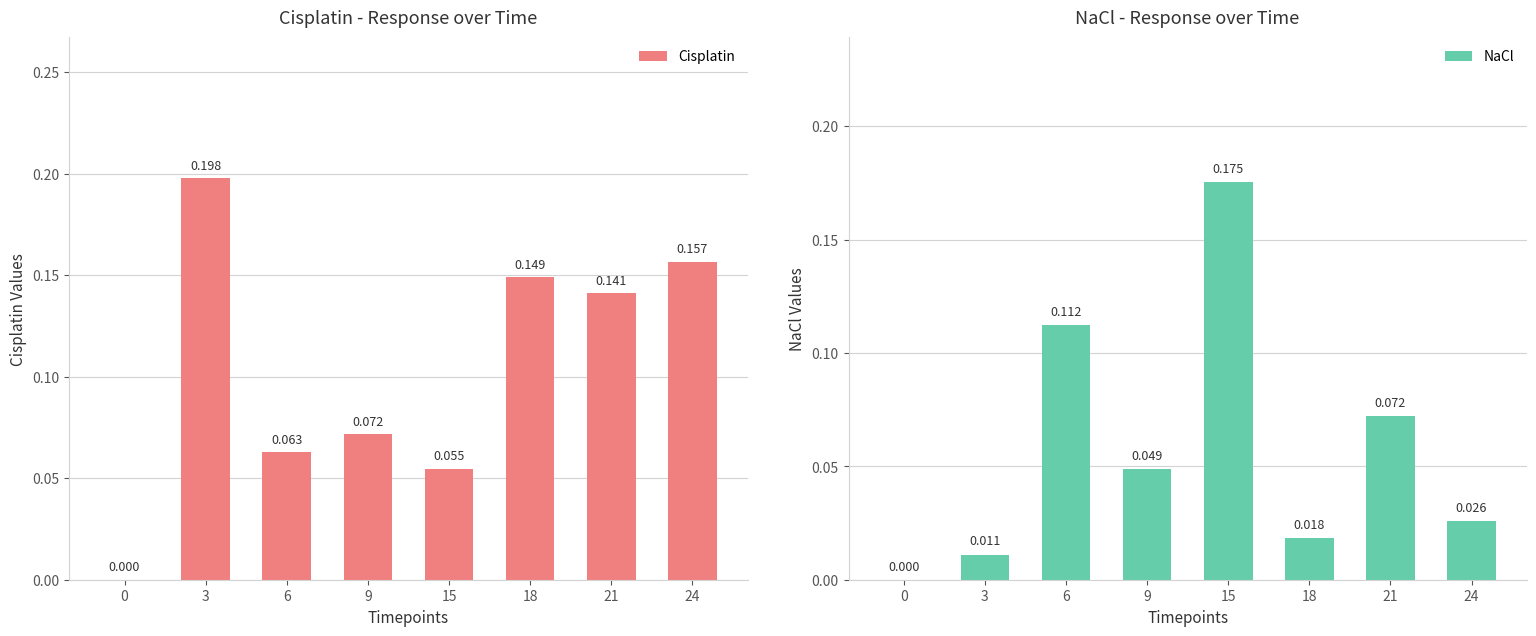

Reading left to right, extract all data points from this chart.

Cisplatin: 0.0	0.2	0.1	0.1	0.1	0.1	0.1	0.2
NaCl: 0.0	0.0	0.1	0.0	0.2	0.0	0.1	0.0